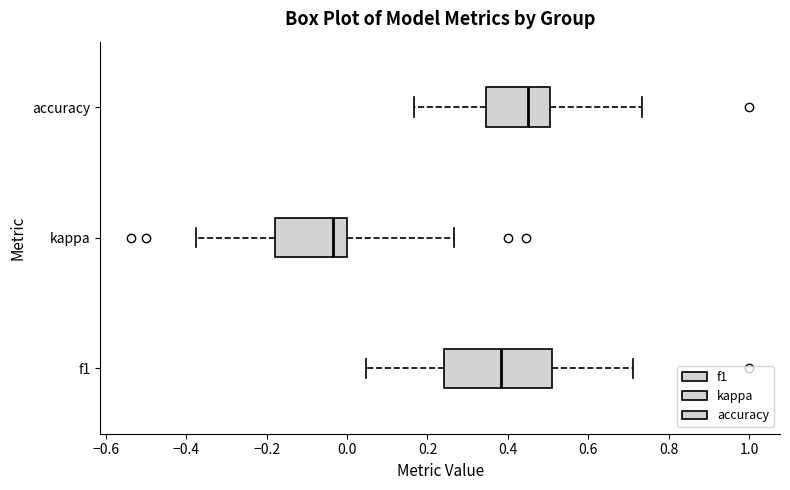

Reading bottom to top, read every box against the x-axis: the position of its median line, the range the box covers, and the ends of its whiskers. The values are not printed on the chart, so give them approximately, as read against the axis.

f1: median 0.38, box 0.24 to 0.50, whiskers 0.04 to 0.72
kappa: median -0.04, box -0.18 to 0.00, whiskers -0.38 to 0.26
accuracy: median 0.44, box 0.34 to 0.50, whiskers 0.16 to 0.74